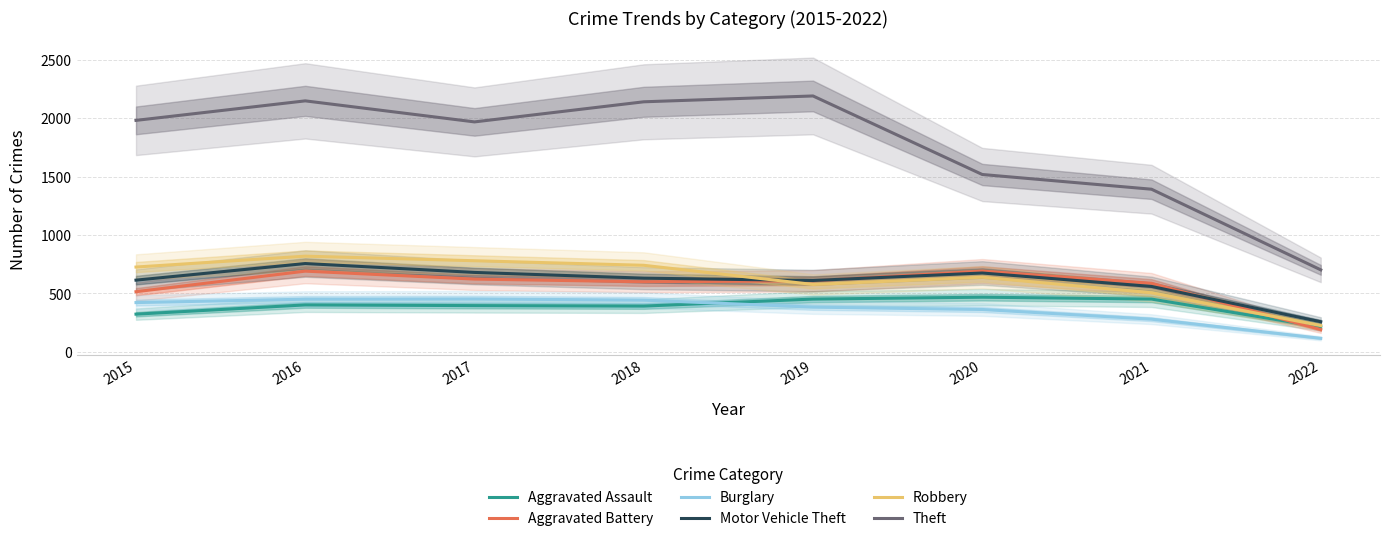

What are all the series names shown in the legend?

Aggravated Assault, Aggravated Battery, Burglary, Motor Vehicle Theft, Robbery, Theft